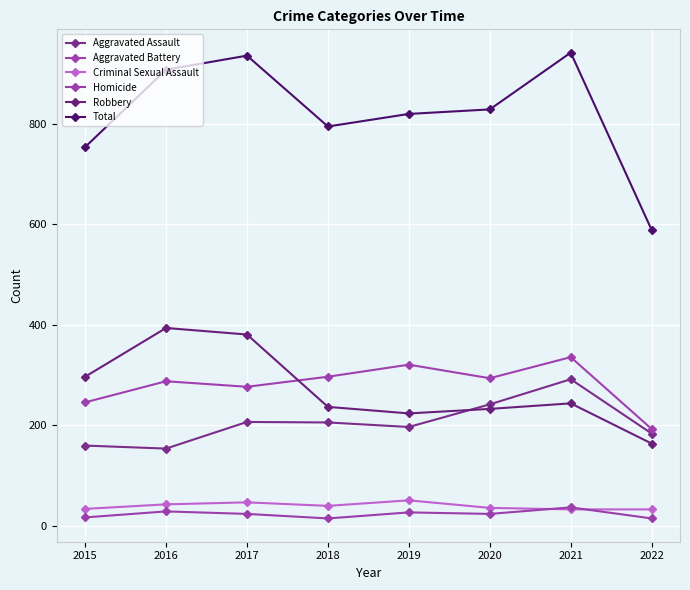

What is the average value of the Robbery series?

272